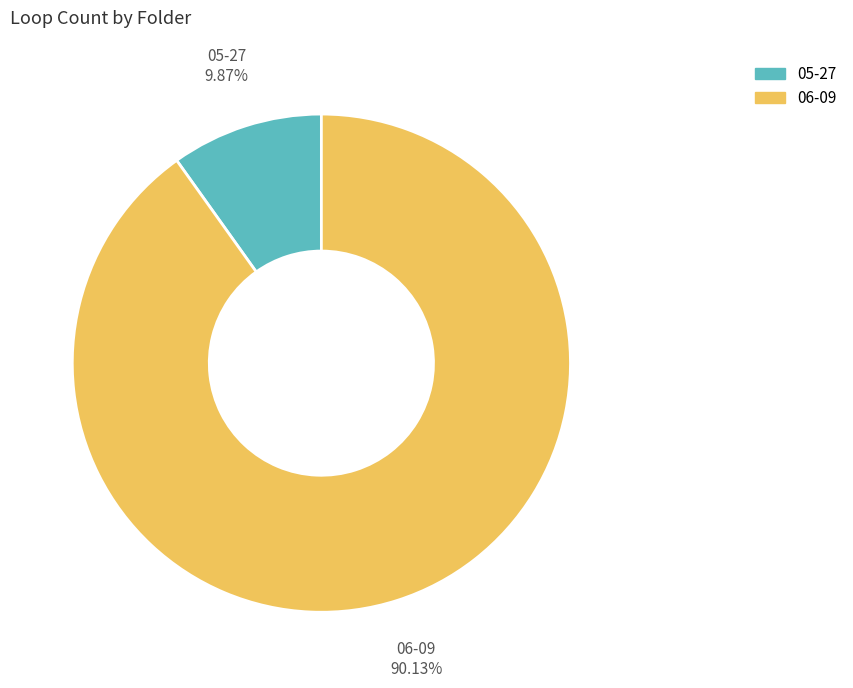

Between 06-09 and 05-27, which is larger?

06-09